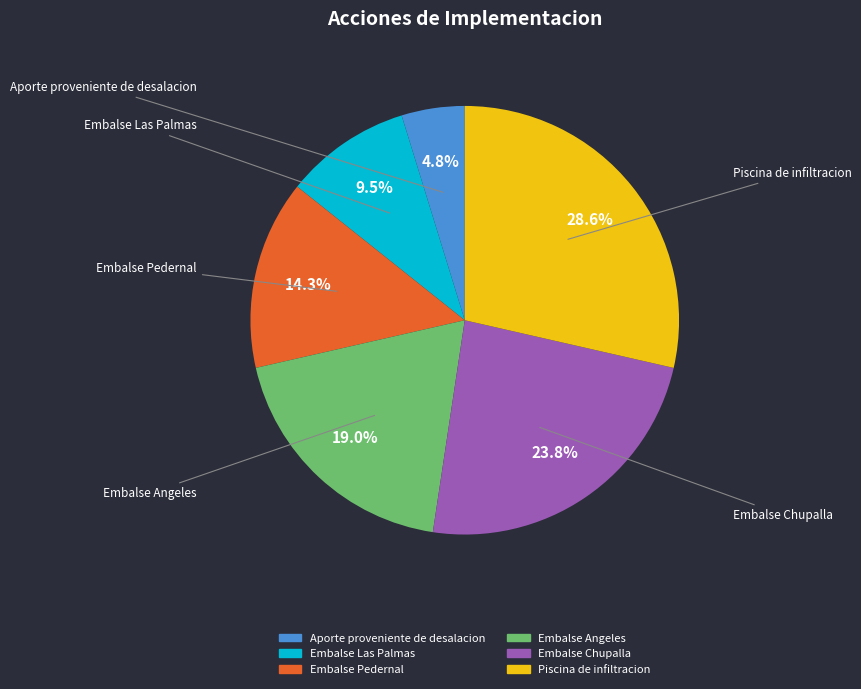

To the nearest percent, what is the difference between the largest and smallest slice percentages?

24%